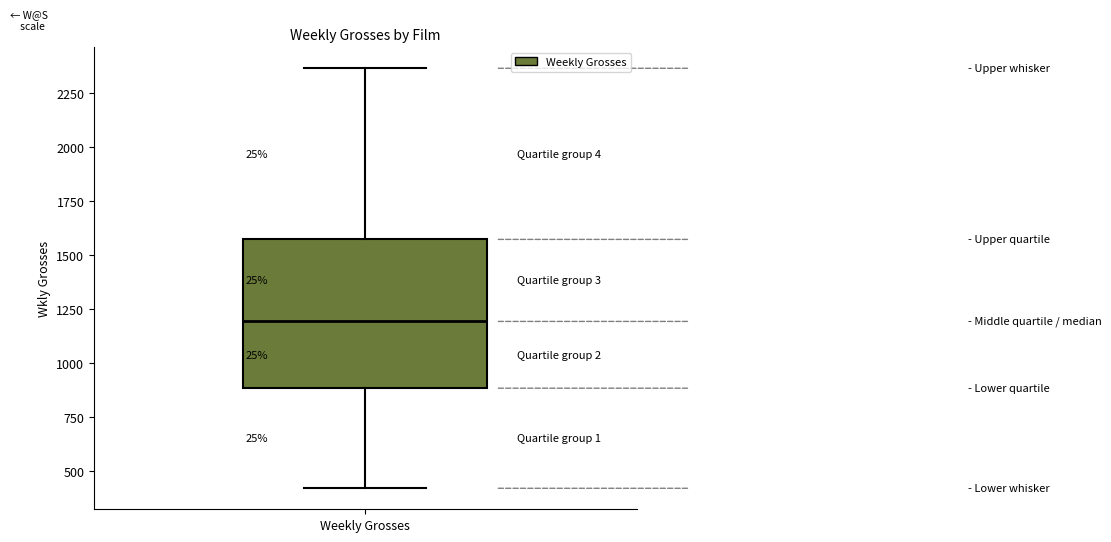

Where does the median line of the box for Weekly Grosses sit on the y-axis? The values are not printed on the chart, so give them approximately, as read against the axis.

1200